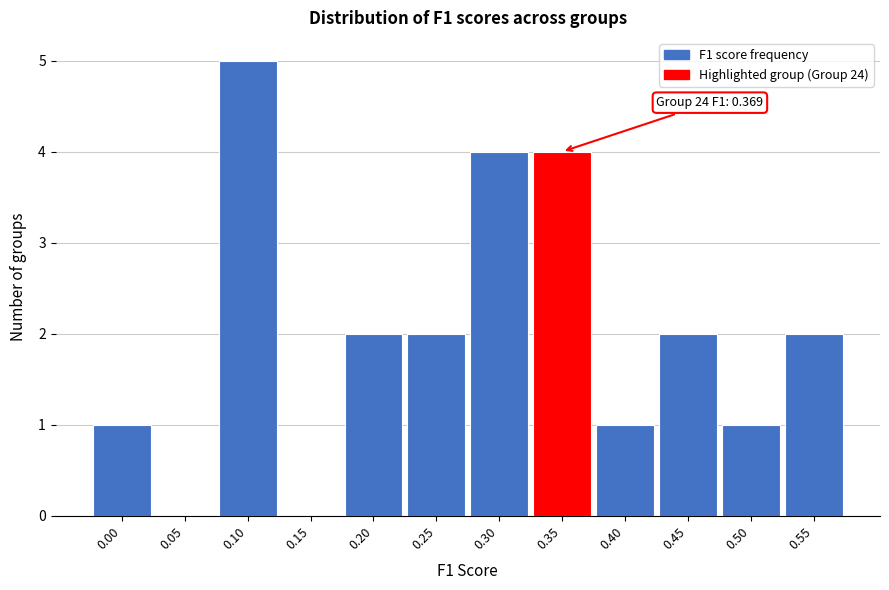

Reading left to right, list all the values displayed in this chart.

0.00=1	0.05=0	0.10=5	0.15=0	0.20=2	0.25=2	0.30=4	0.35=4	0.40=1	0.45=2	0.50=1	0.55=2